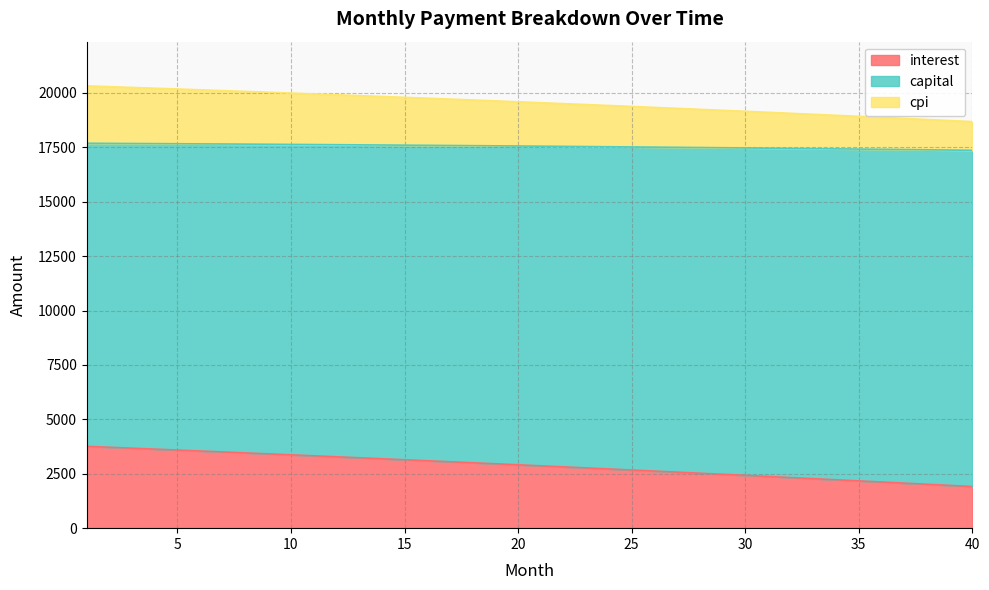

True or false: cpi and capital cross at least once.

False